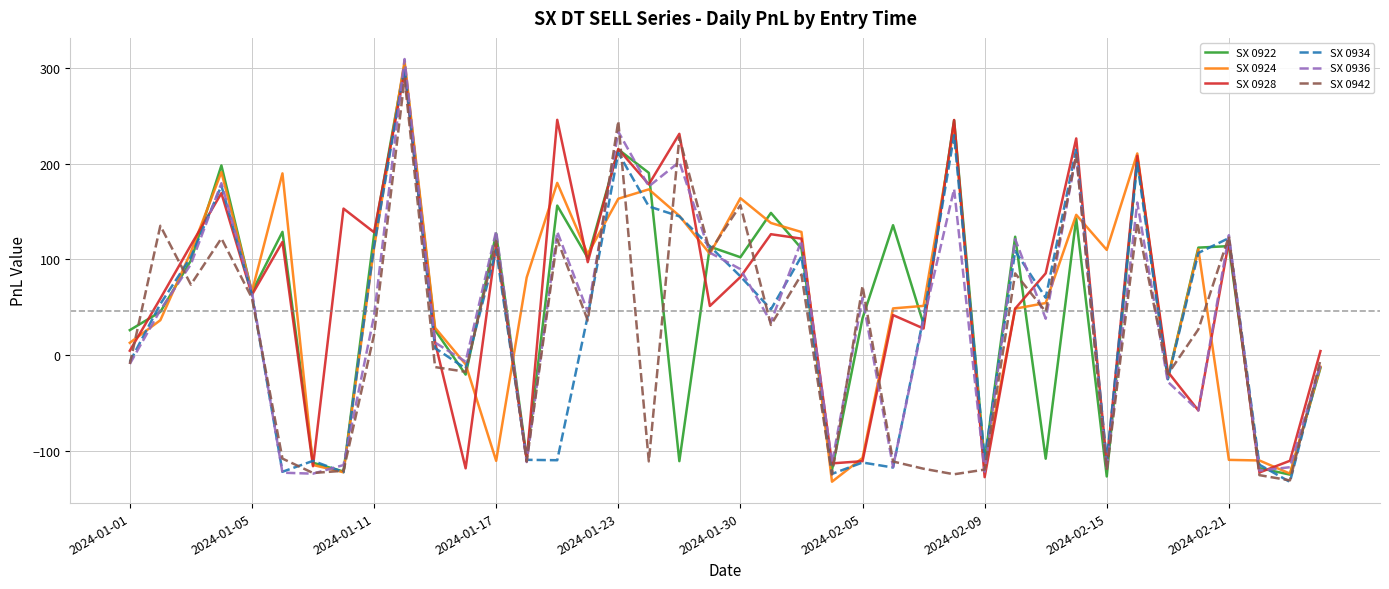

What is the maximum value for SX 0922?

303.8